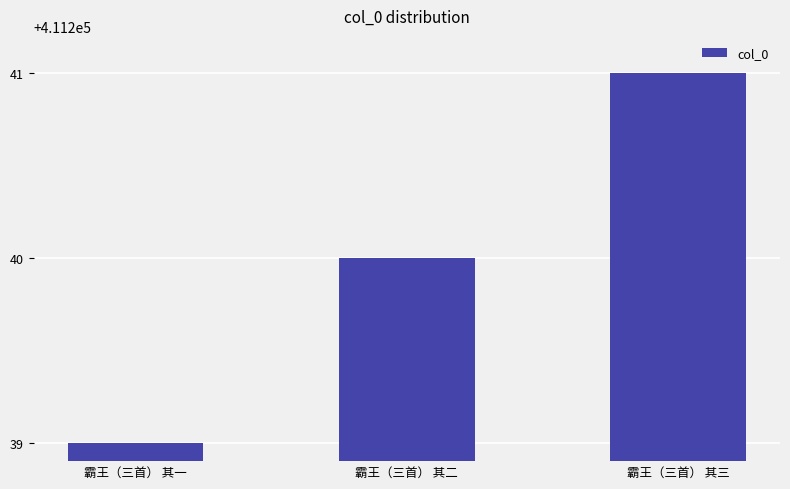

Reading left to right, list all the values displayed in this chart.

霸王（三首） 其一=411239	霸王（三首） 其二=411240	霸王（三首） 其三=411241